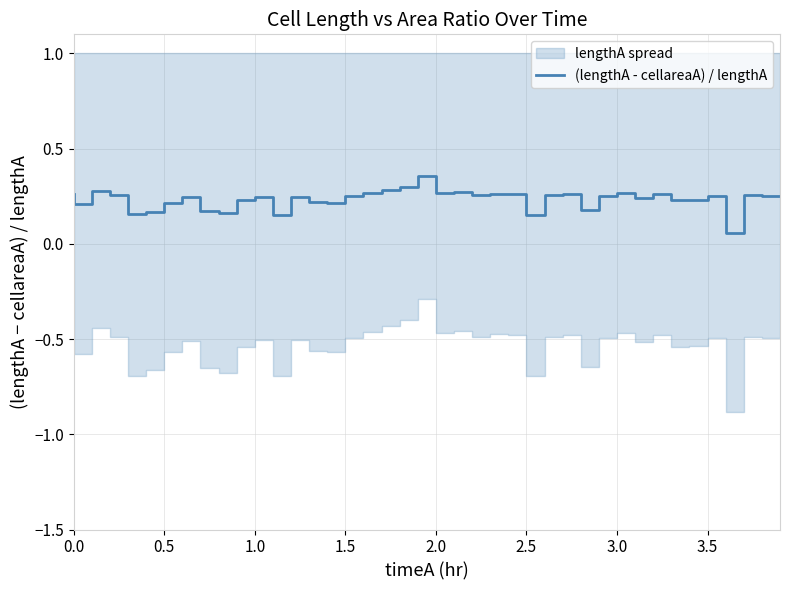

The value at 2.0 is 0.1. True or false?

False